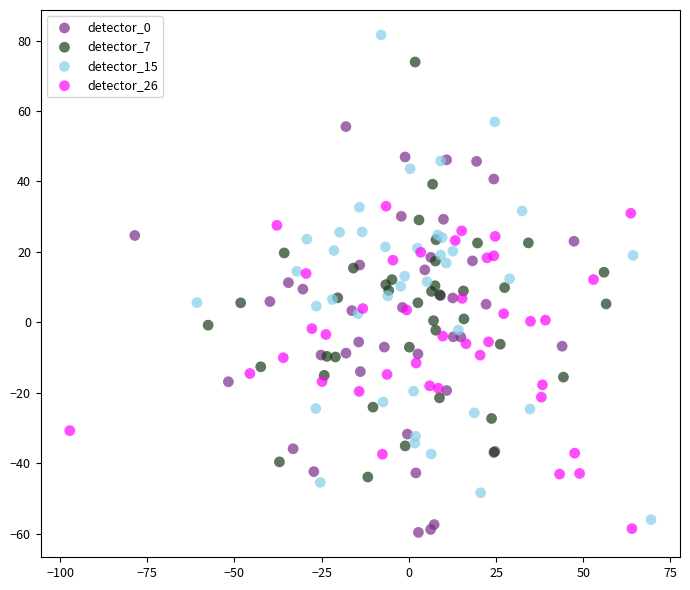

Which series has the largest Y range (max minus min)?

detector_15